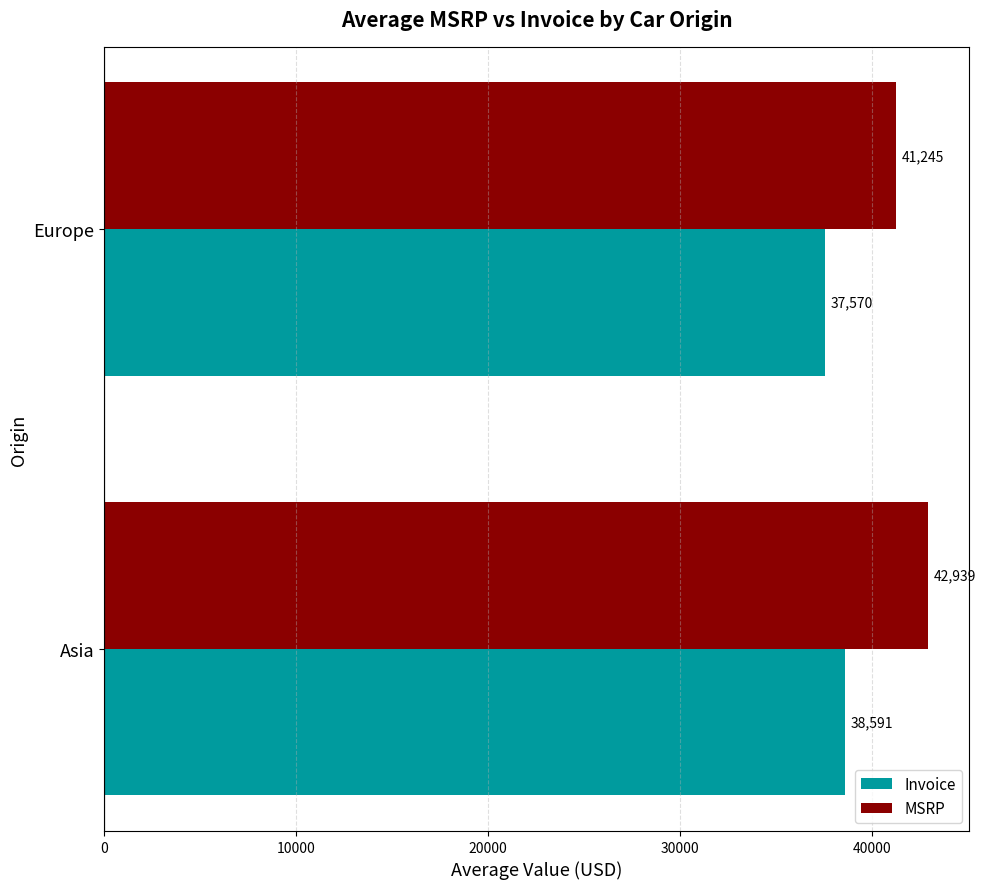

What is the sum of all Invoice values?

76160.6